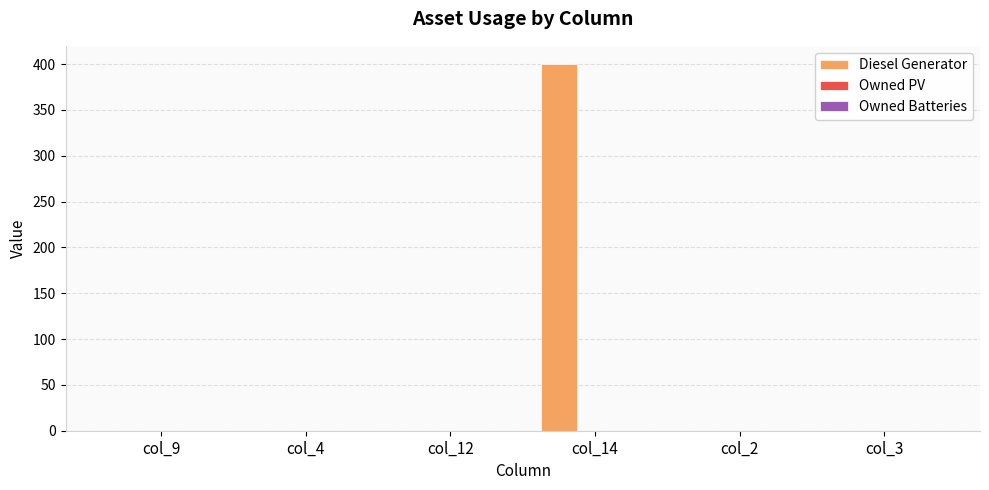

What is the greatest value displayed?

400